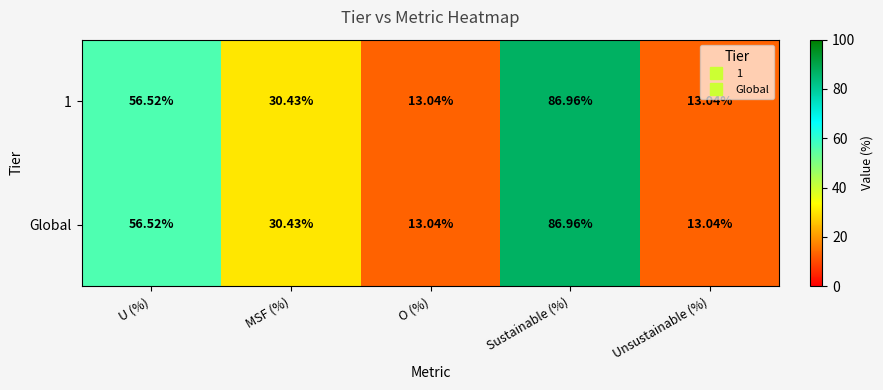

At which category is the sum across all series the highest?

Sustainable (%)